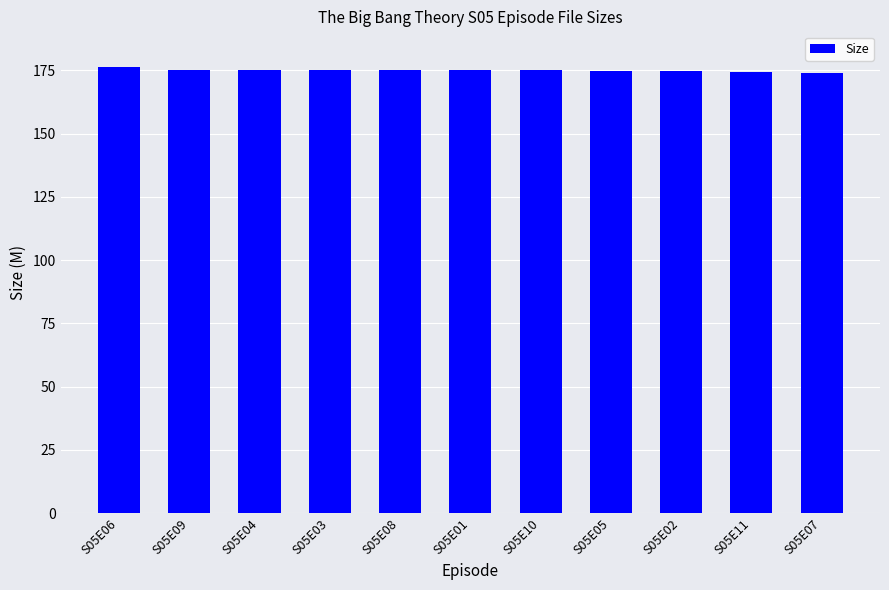

What is the ratio of the value at S05E08 to the value at S05E09?

1.0